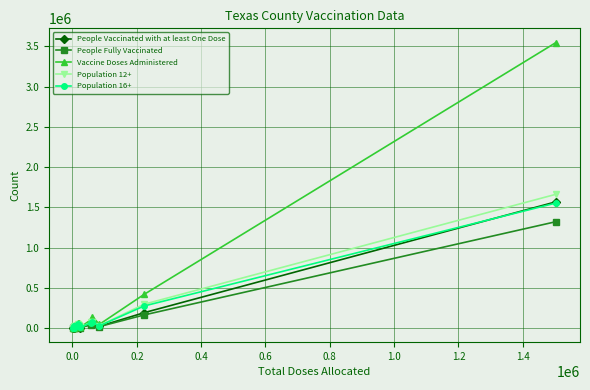

In Vaccine Doses Administered, how many points are lower than both neighbors (excluding endpoints)?

4